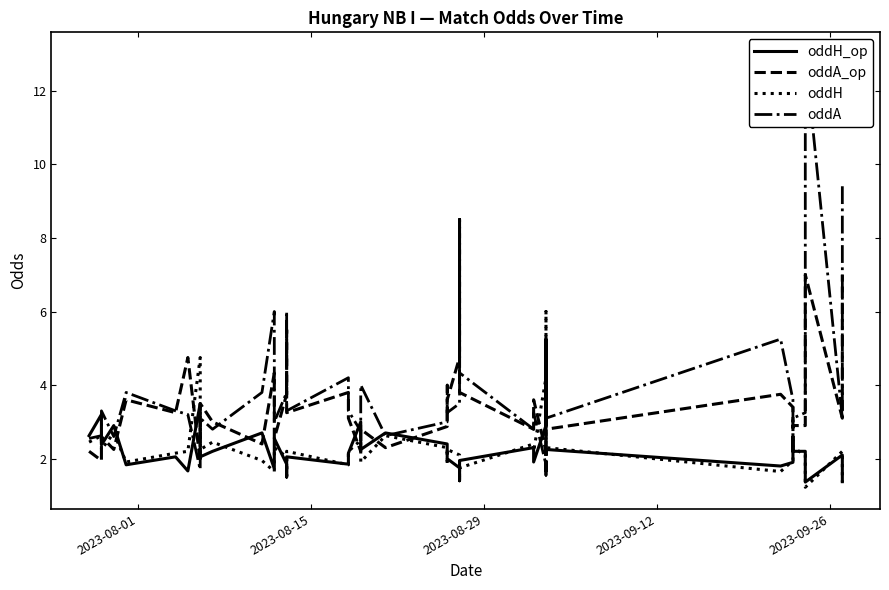

Reading right to left, transcribe all the data shown in this chart.

oddH_op: 1.4	2.1	1.4	2.2	2.2	2.5	1.9	1.8	2.2	5.2	2.9	1.9	2.3	1.9	1.4	1.8	2.0	2.3	2.4	2.7	2.2	3.0	2.1	1.9	2.0	1.5	1.9	2.5	1.7	2.7	2.2	2.0	3.5	1.7	2.0	1.8	2.9	2.4	3.2	2.6
oddA_op: 7.0	3.1	7.0	2.9	2.9	2.5	3.4	3.8	2.8	1.6	2.2	3.6	2.8	3.8	8.5	4.8	3.6	3.1	2.9	2.3	2.8	2.2	3.1	3.8	3.2	5.5	3.8	2.5	4.3	2.4	3.0	3.5	1.9	4.8	3.2	3.6	2.2	2.6	1.9	2.2
oddH: 1.3	2.2	1.2	2.1	2.3	2.4	1.9	1.6	2.3	6.0	4.2	2.2	2.4	1.8	1.4	2.1	2.2	1.8	2.3	2.6	1.9	2.5	2.2	1.8	2.2	1.5	2.0	2.3	1.6	1.9	2.5	2.2	4.8	2.2	2.1	1.9	2.7	2.2	2.6	2.5
oddA: 9.5	3.1	13.0	3.2	3.1	3.0	3.6	5.2	3.1	1.6	1.8	3.2	2.8	4.3	7.0	3.5	3.2	4.0	3.0	2.6	4.0	2.8	3.3	4.2	3.3	6.0	3.8	3.0	6.0	3.8	2.8	3.1	1.7	3.2	3.3	3.8	2.6	3.3	2.6	2.5